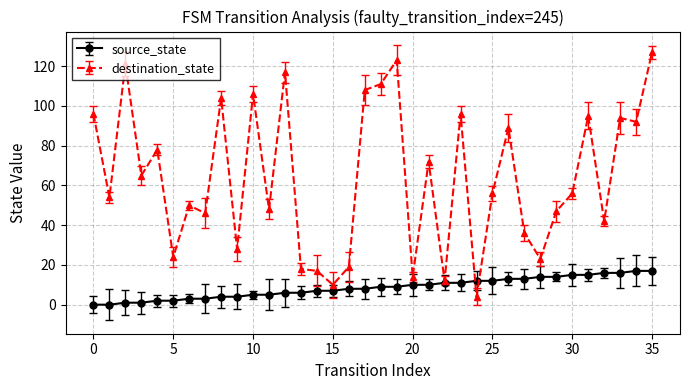

Rank the series by their maximum value, from highest to lowest.

destination_state, source_state